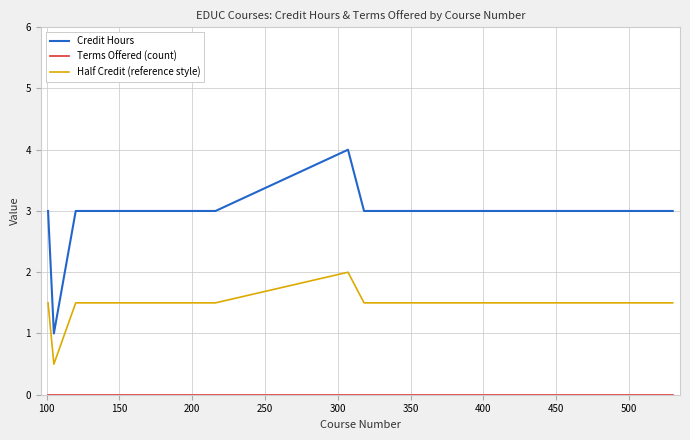

Which series has the largest range (max minus min)?

Credit Hours